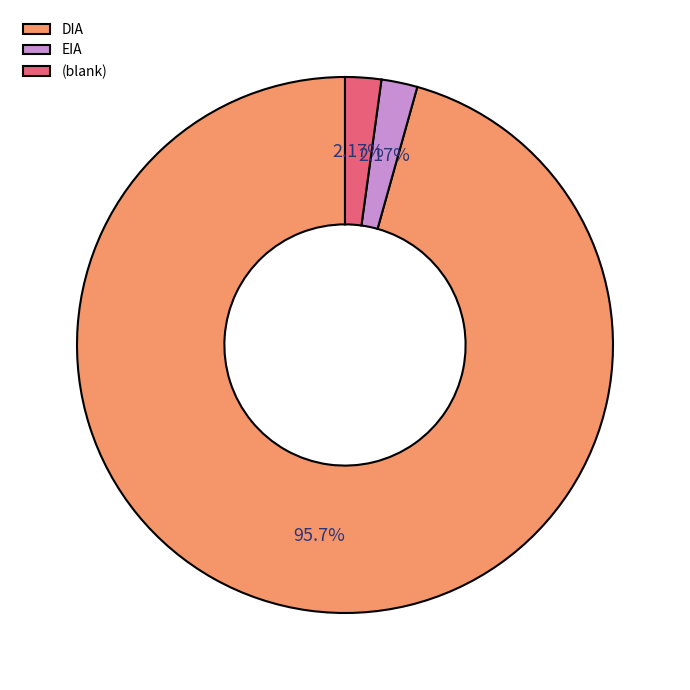

Is DIA the majority of the pie?

Yes